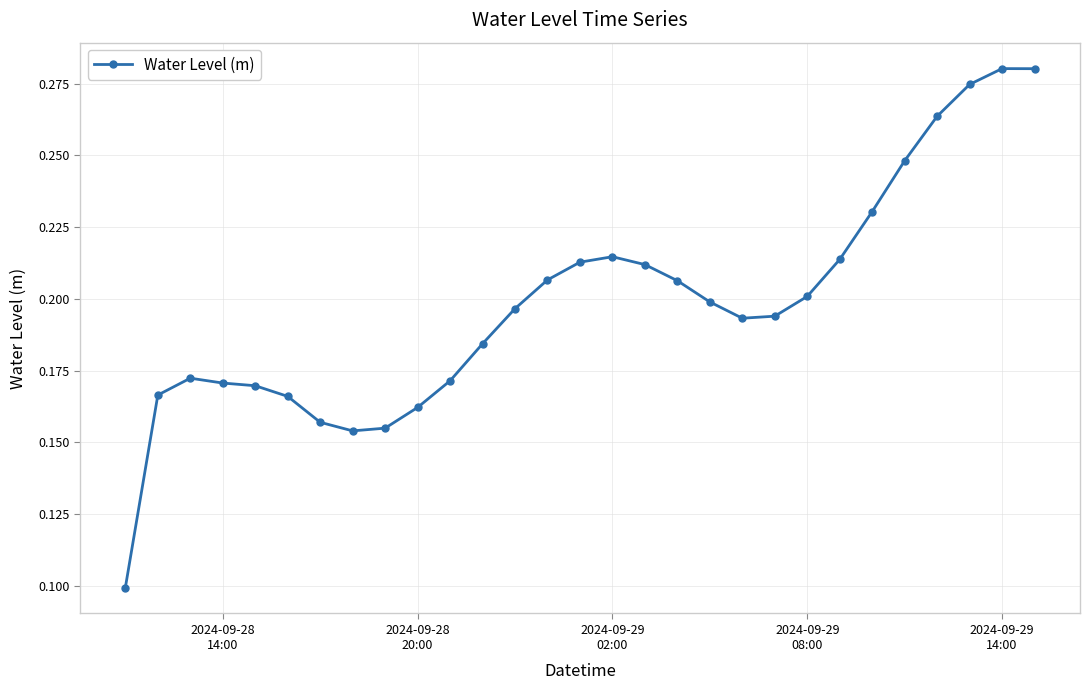

What is the sum of all values?

5.8